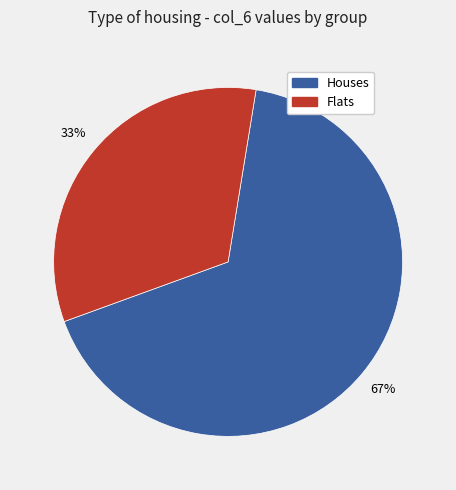

To the nearest percent, what is the difference between the largest and smallest slice percentages?

34%